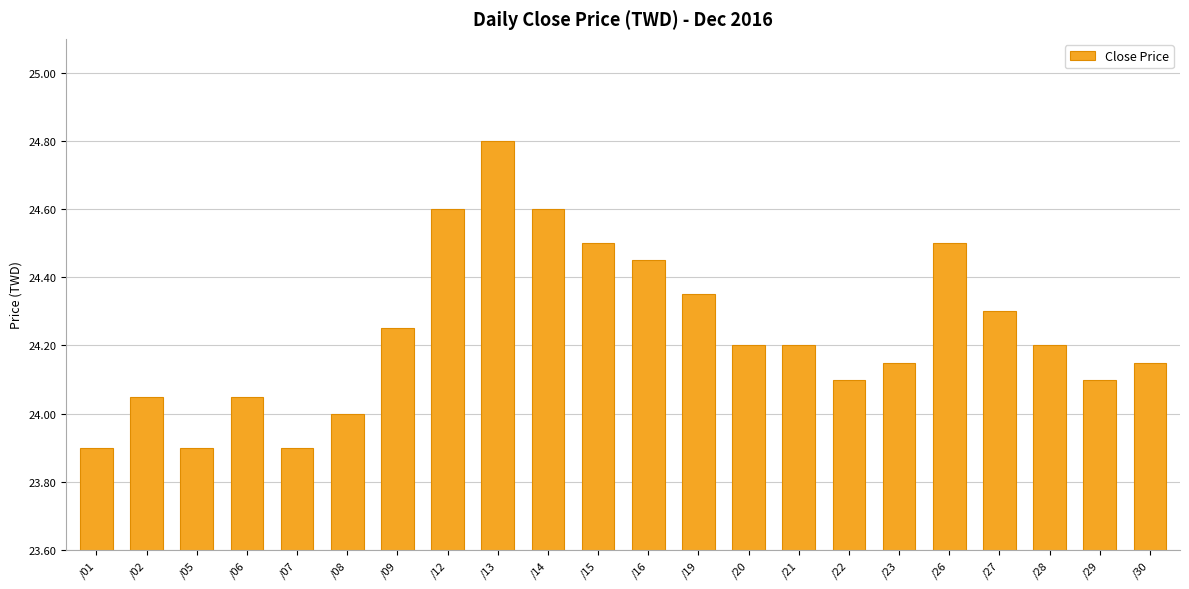

What is the ratio of the value at /27 to the value at /07?

1.0